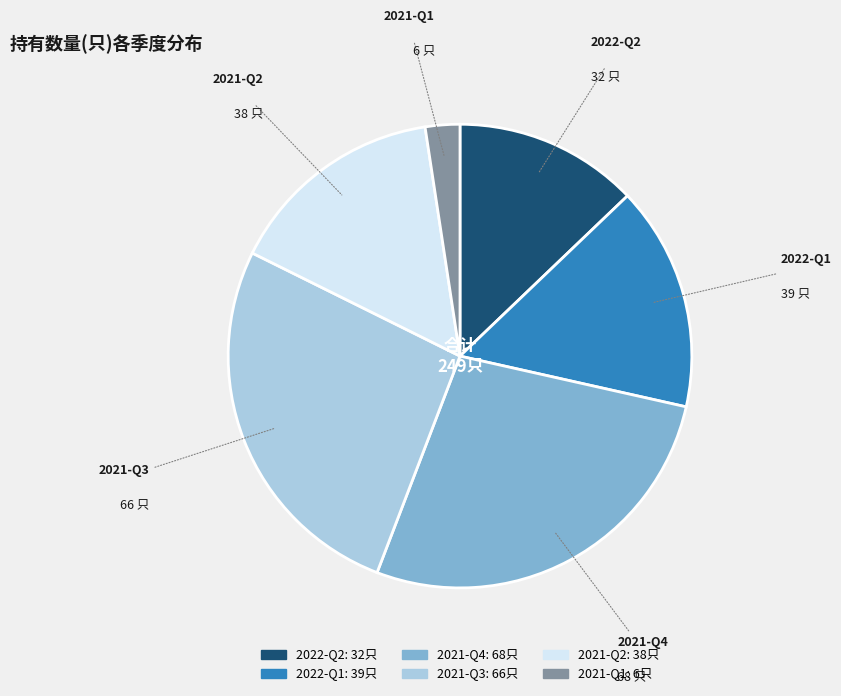

Is the sum of 2021-Q2 and 2021-Q3 greater than half?

No